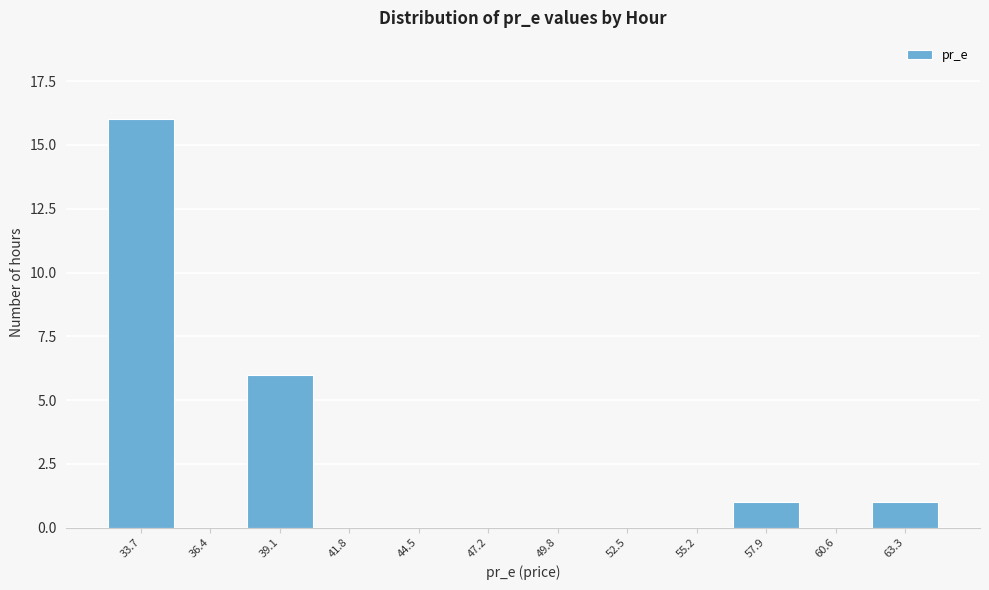

Reading left to right, list all the values displayed in this chart.

33.7=16	36.4=0	39.1=6	41.8=0	44.5=0	47.2=0	49.8=0	52.5=0	55.2=0	57.9=1	60.6=0	63.3=1